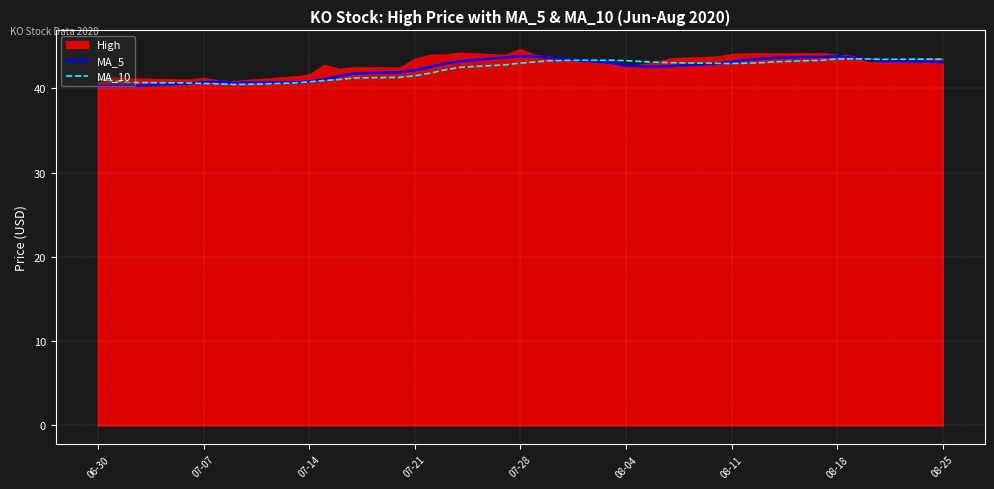

True or false: MA_5 and MA_10 intersect in this chart.

True